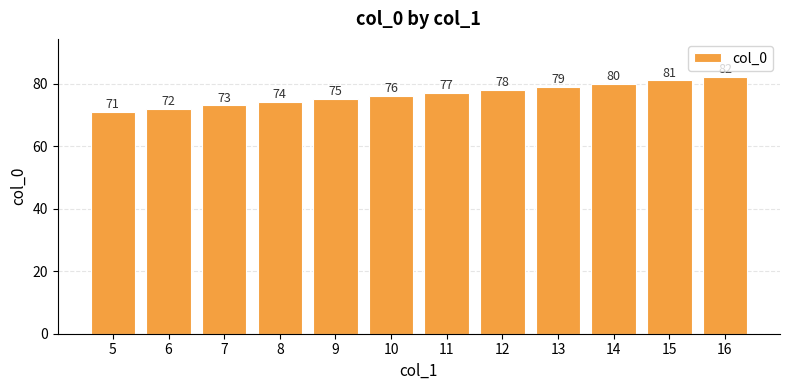

What is the difference between the maximum and second lowest values?

10